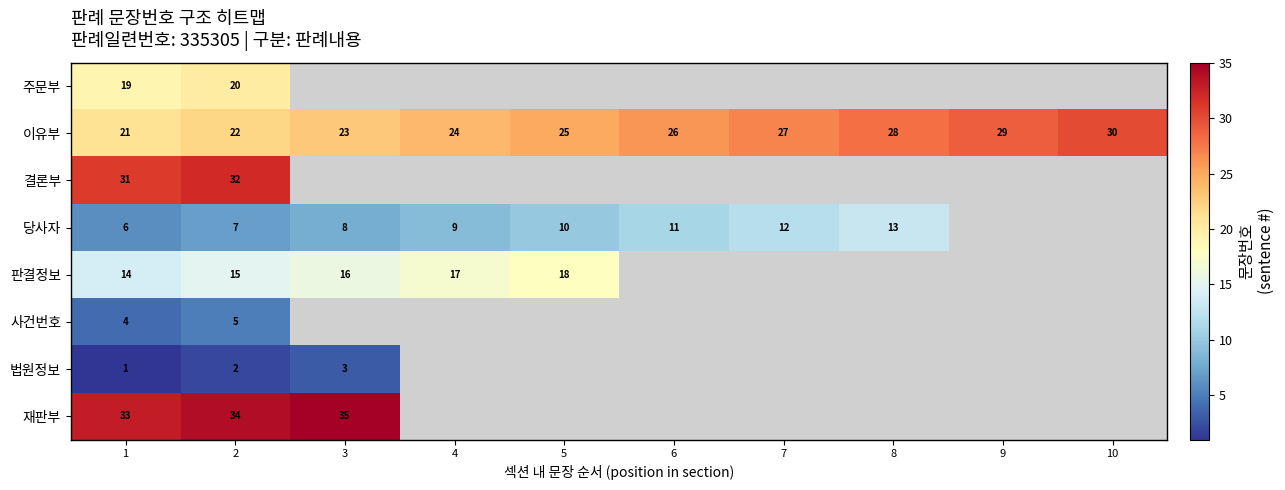

Which has a higher value, 3 or 9?

9